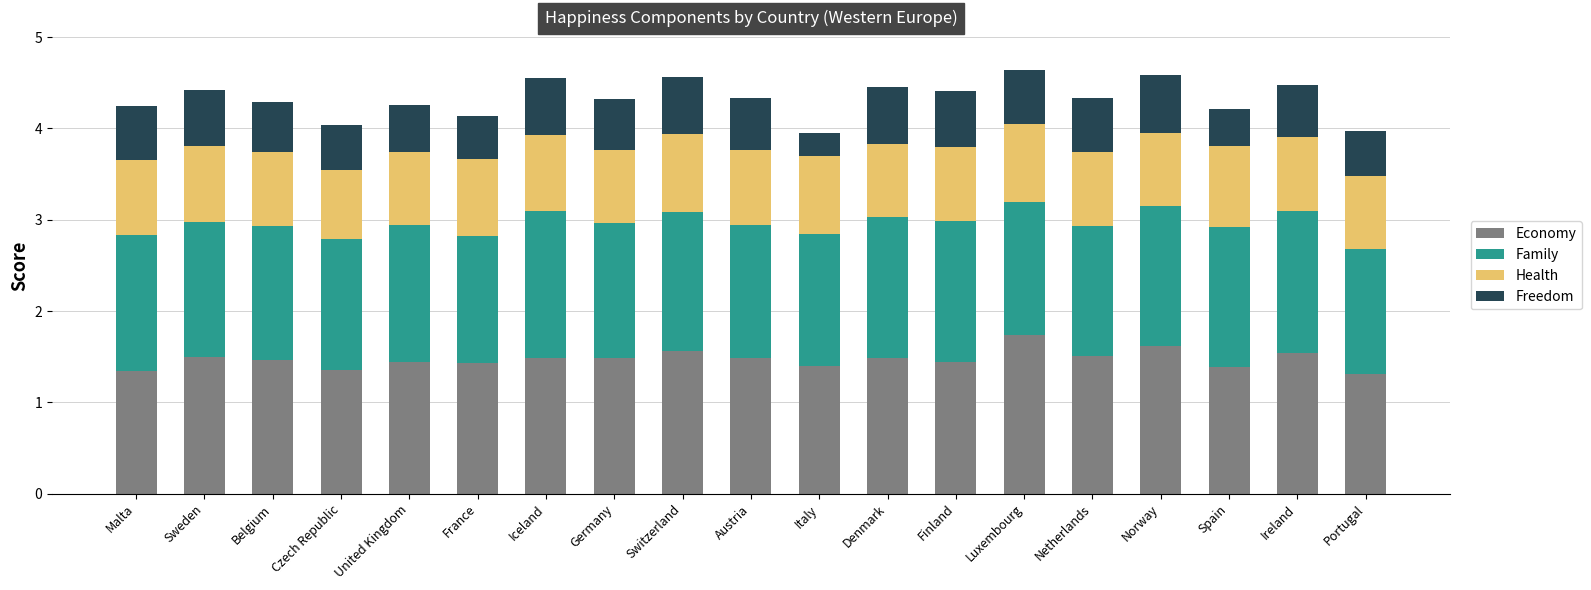

What is the minimum value for Economy?

1.3